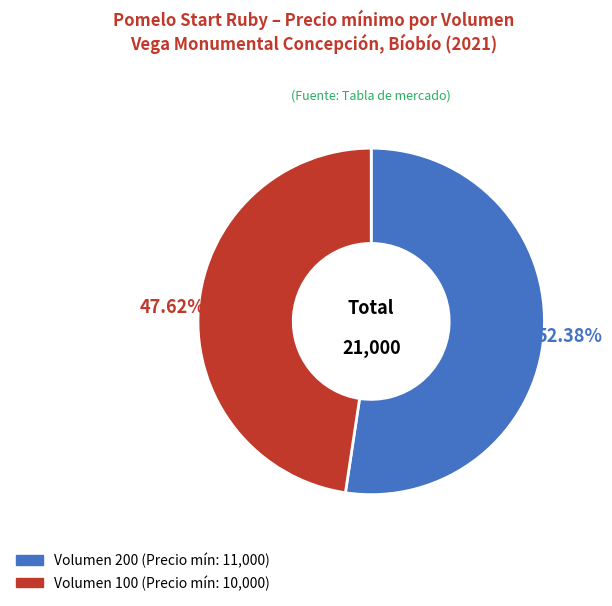

Count the number of slices in the pie.

2